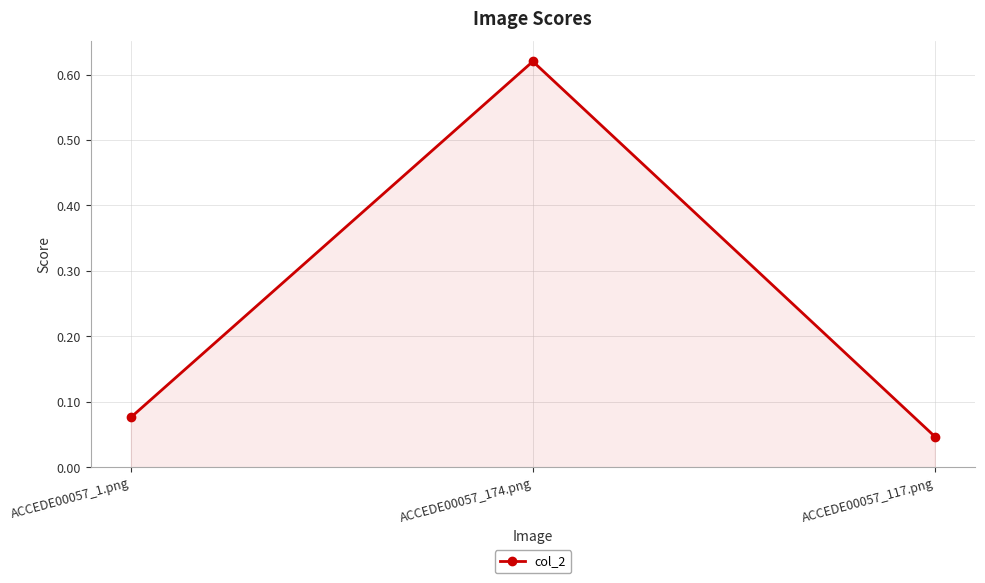

What is the change in value from ACCEDE00057_1.png to ACCEDE00057_174.png?

+0.5